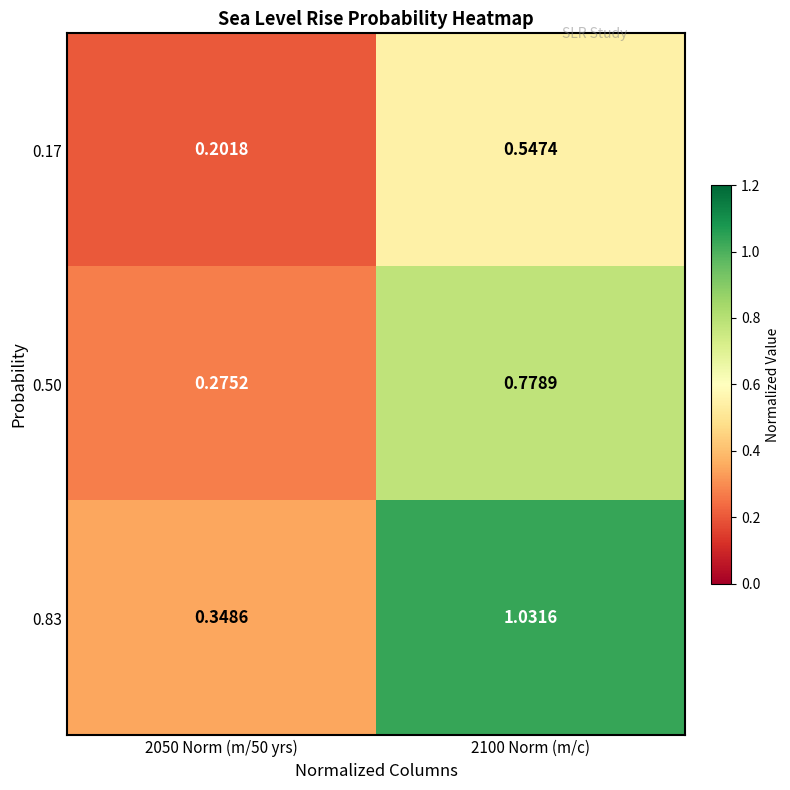

Reading right to left, transcribe all the data shown in this chart.

0.17: 2100 Norm (m/c)=0.5	2050 Norm (m/50 yrs)=0.2
0.50: 2100 Norm (m/c)=0.8	2050 Norm (m/50 yrs)=0.3
0.83: 2100 Norm (m/c)=1.0	2050 Norm (m/50 yrs)=0.3